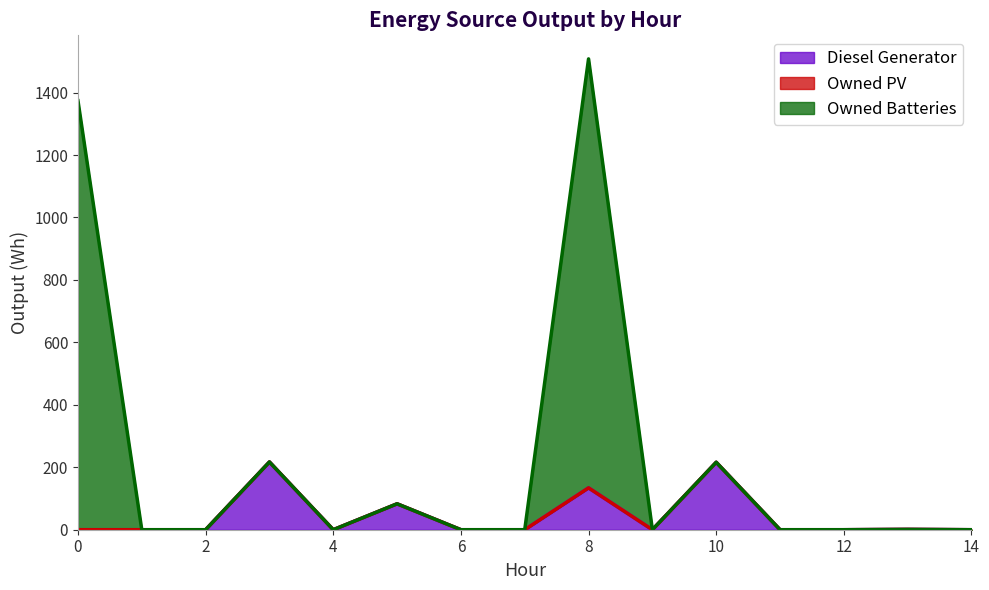

What value does the Diesel Generator series have at 13?

1